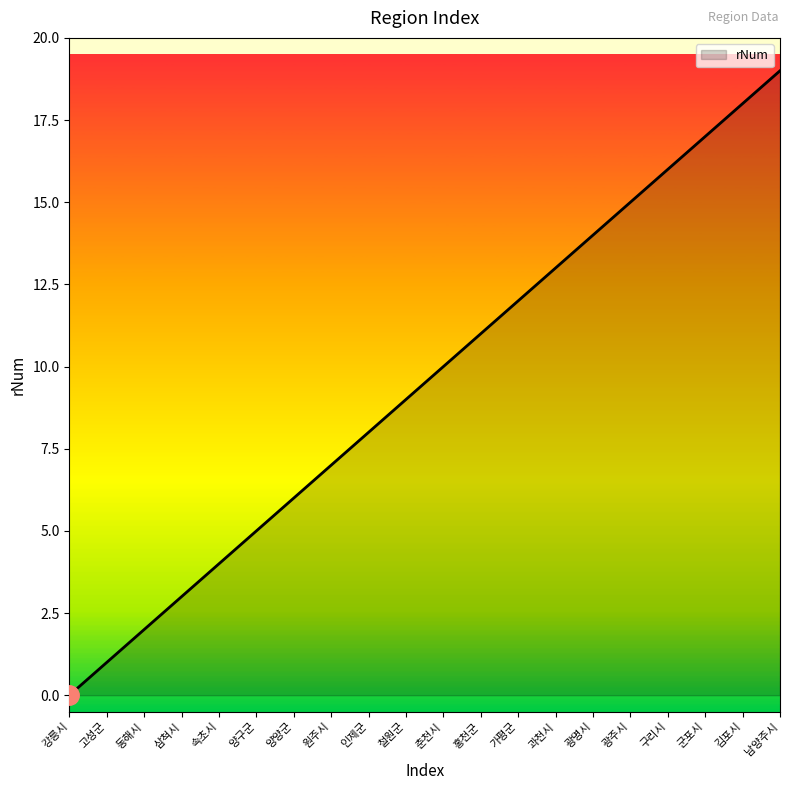

What is the maximum value shown in the chart?

19